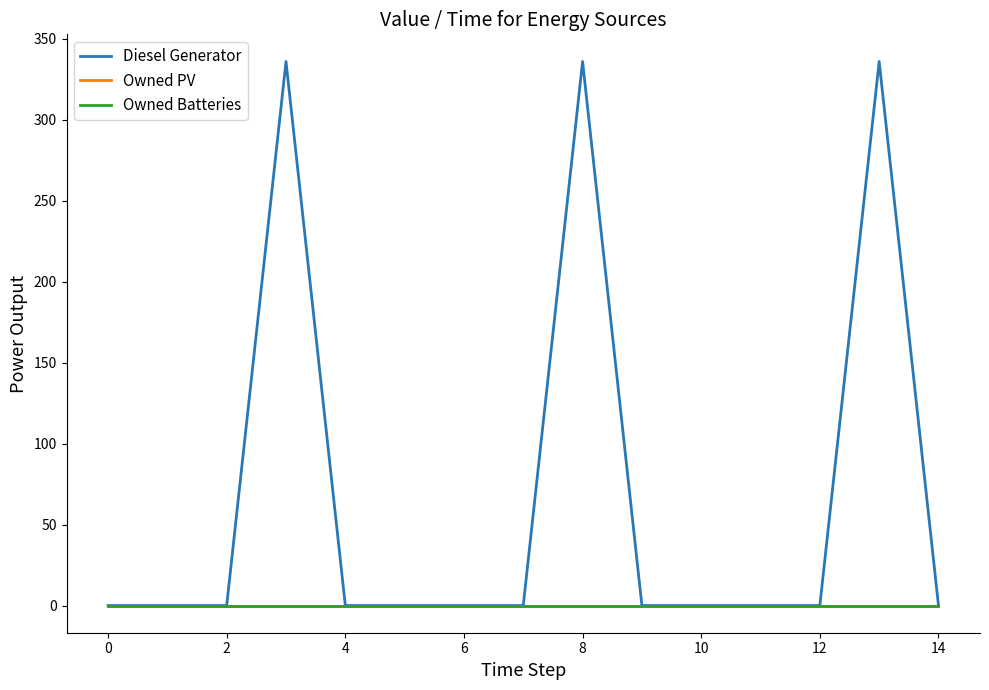

Does the chart have visible grid lines?

No